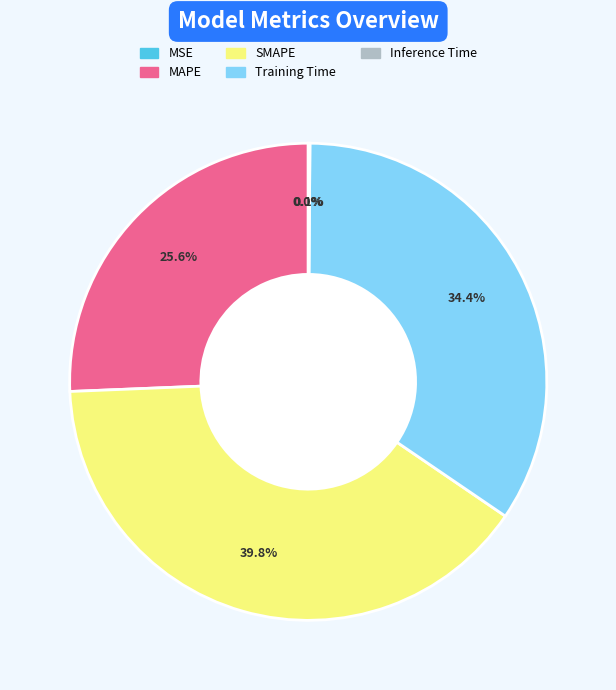

Which category has the biggest portion of the pie?

SMAPE